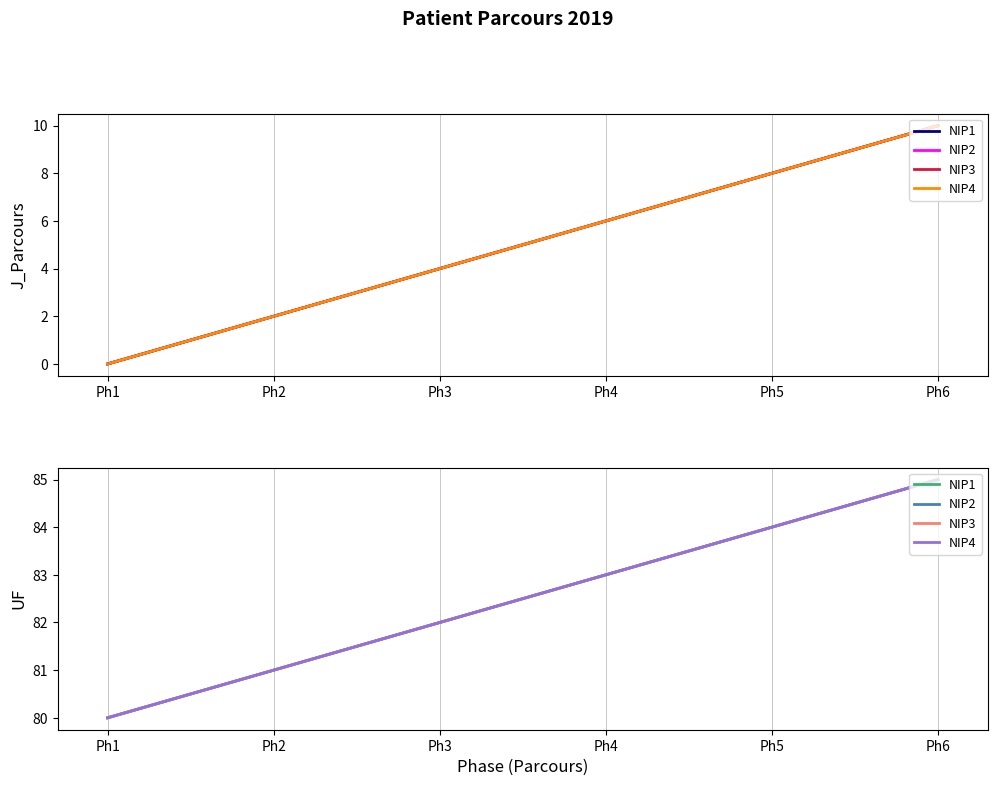

Rank the categories by NIP3 value from highest to lowest.

Ph6, Ph5, Ph4, Ph3, Ph2, Ph1